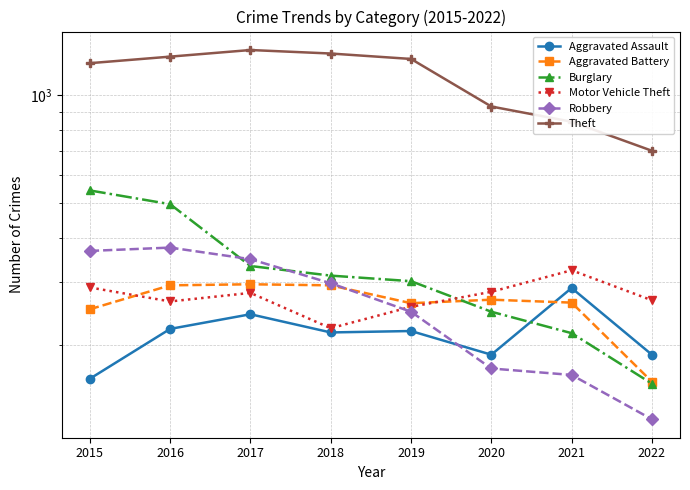

Which category has the lowest value across all series?

2022